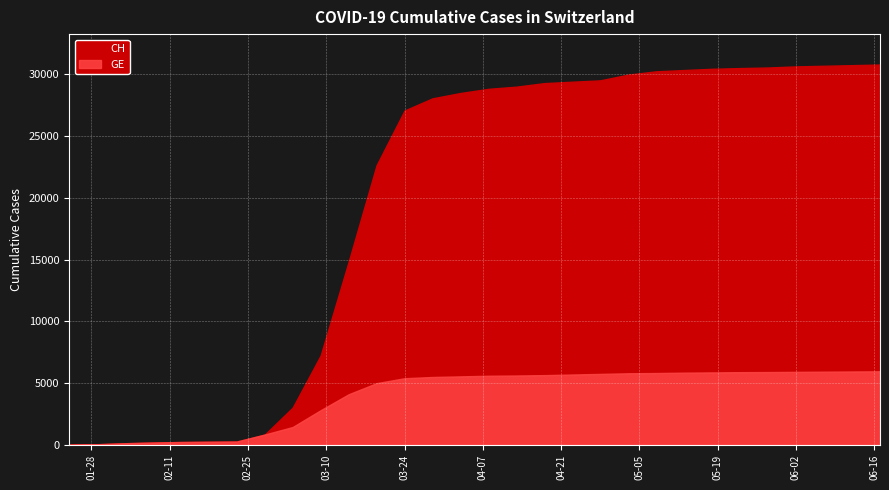

True or false: CH and GE intersect in this chart.

False